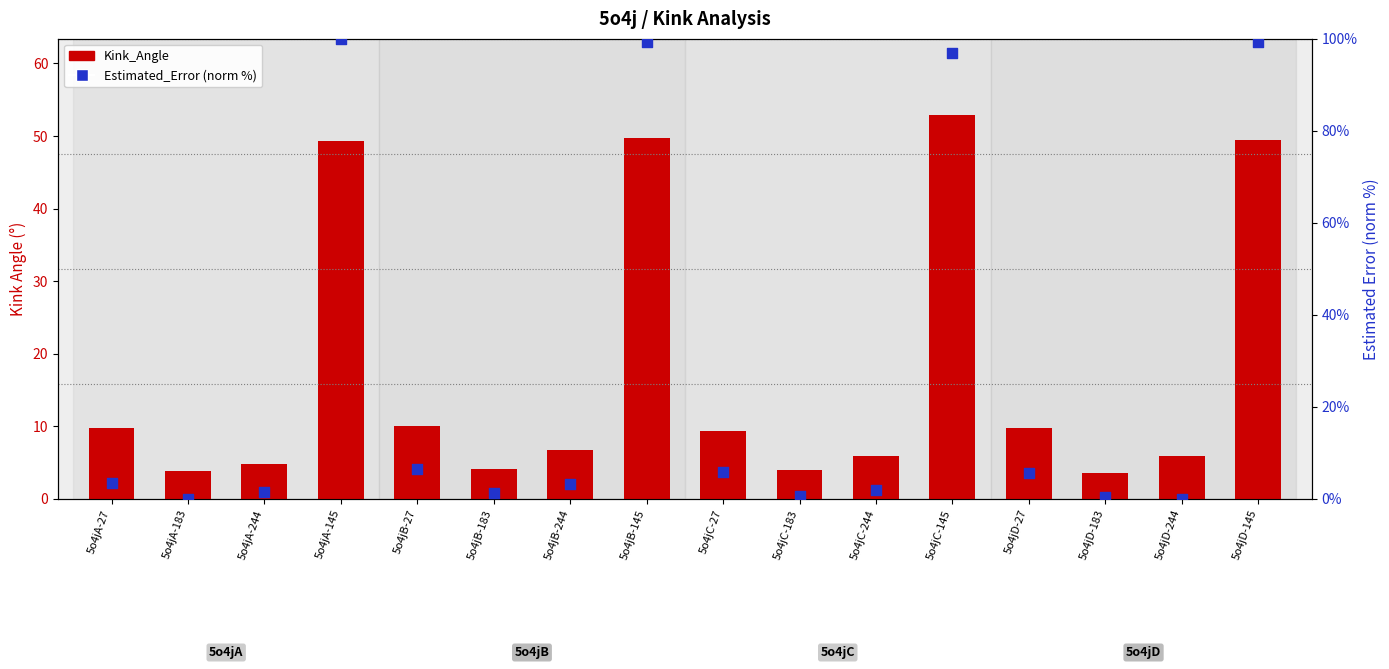

What are all the series names shown in the legend?

Kink_Angle, Estimated_Error (norm)